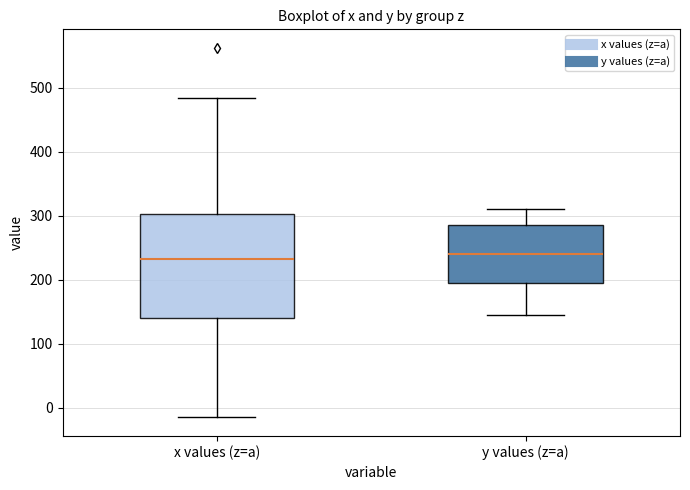

Where is the upper edge of the box for y values (z=a) on the y-axis? The values are not printed on the chart, so give them approximately, as read against the axis.

290